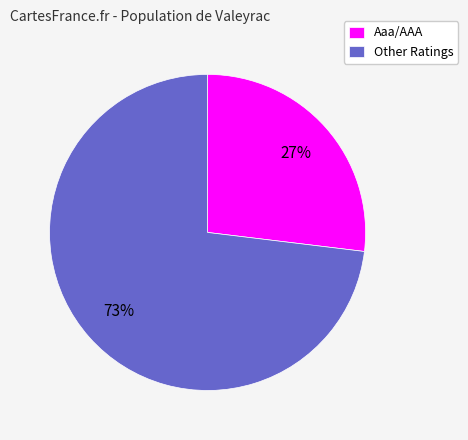

The Aaa/AAA slice represents 27% of the pie. True or false?

True